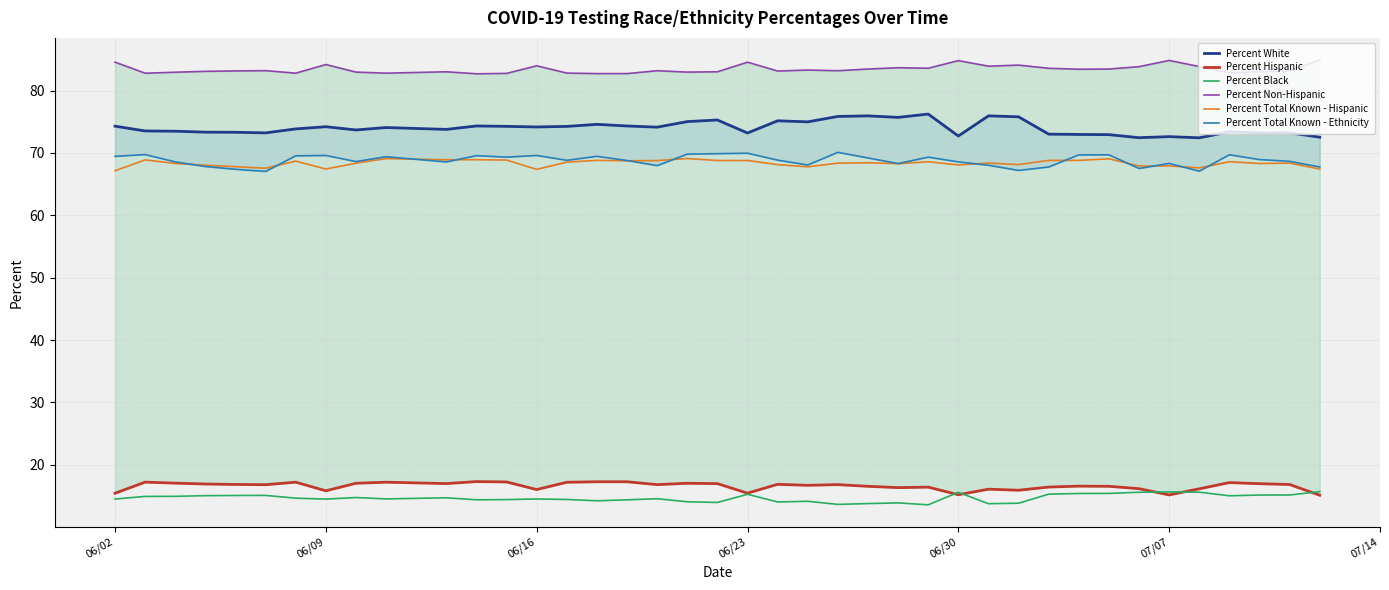

In Percent White, how many points are higher than both neighbors (excluding endpoints)?

12